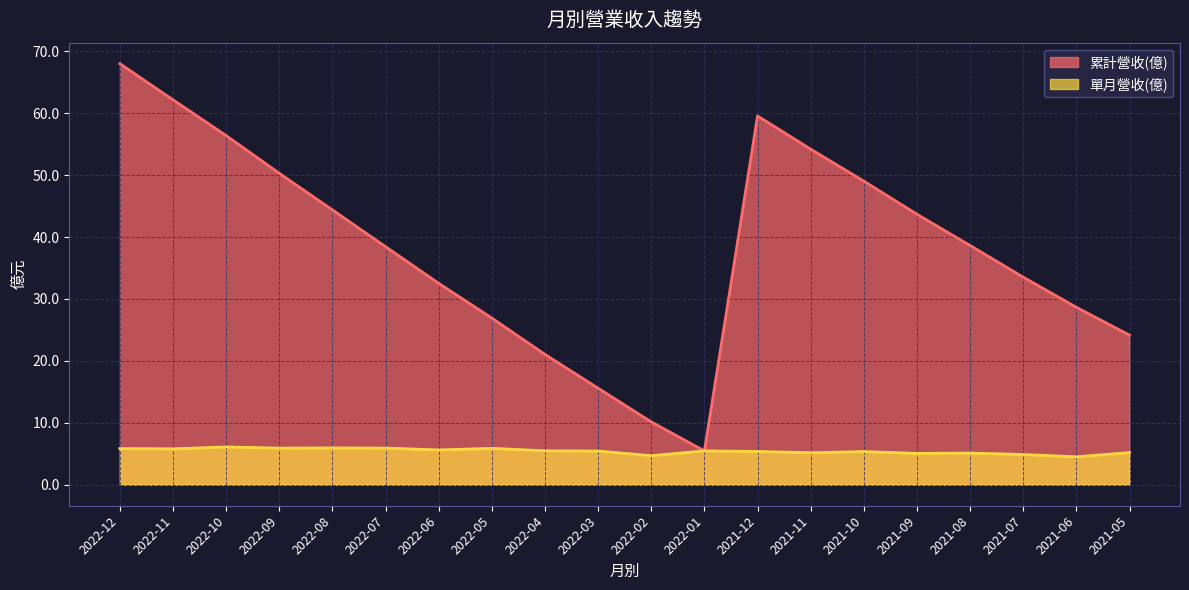

In 累計營收(億), how many points are higher than both neighbors (excluding endpoints)?

1